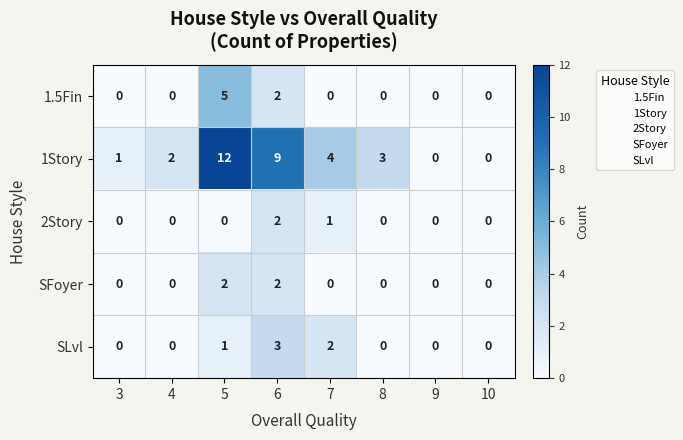

Which series has the largest total across all categories?

1Story